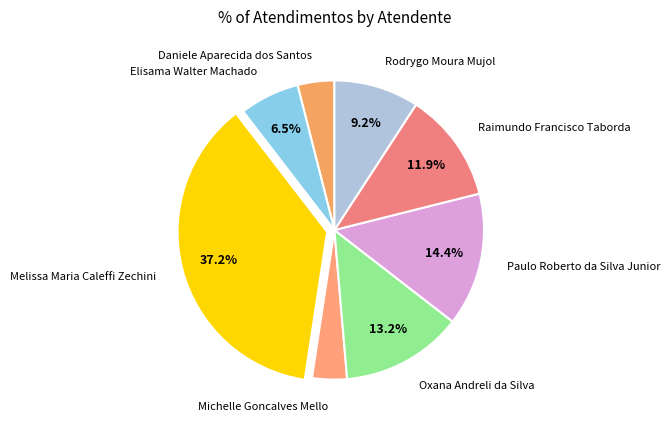

Is the sum of Raimundo Francisco Taborda and Daniele Aparecida dos Santos greater than half?

No